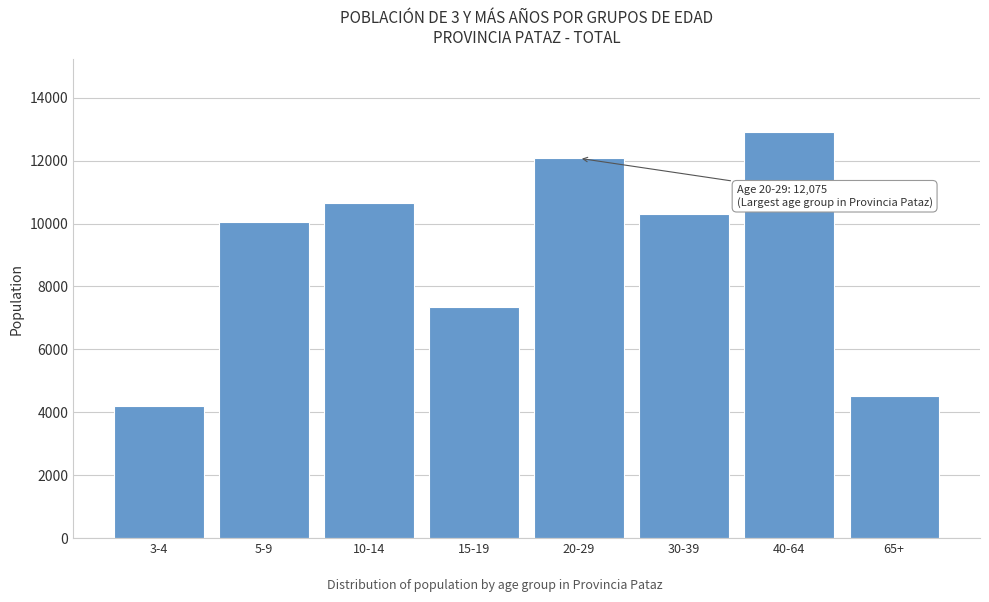

Reading left to right, list all the values displayed in this chart.

4211	10037	10645	7335	12075	10302	12900	4516